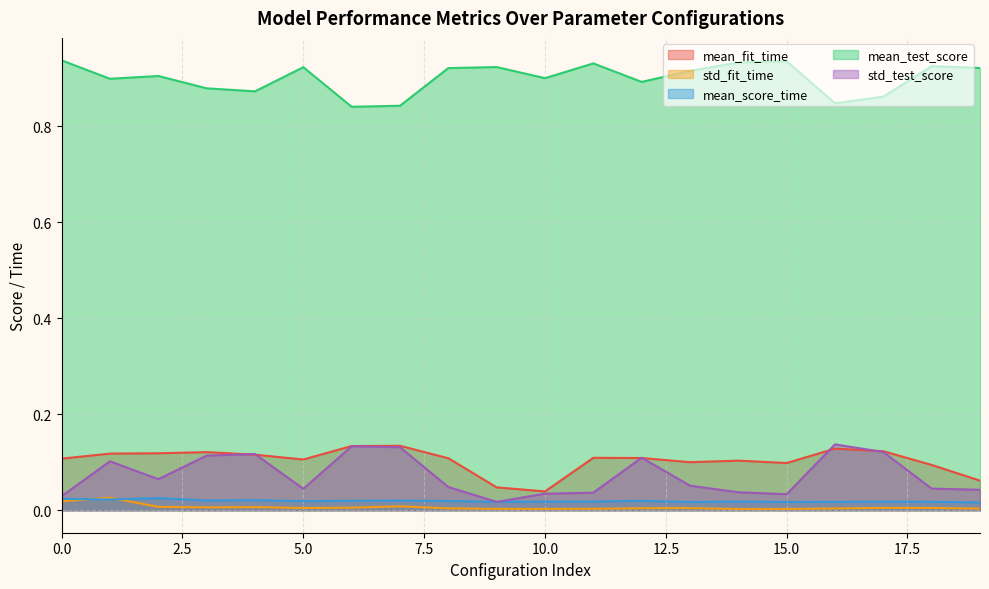

Does the chart display data point markers on the line(s)?

No